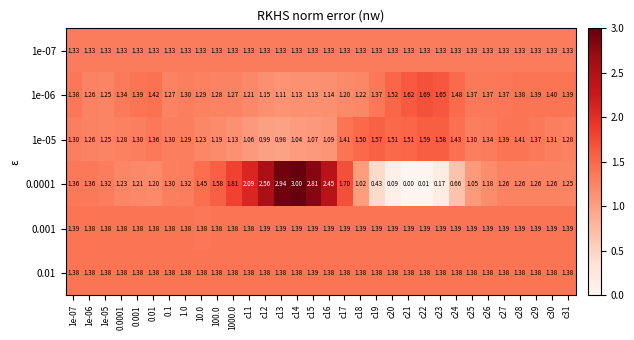

Between 0.001 and c18, which series saw the biggest shift?

1e-05